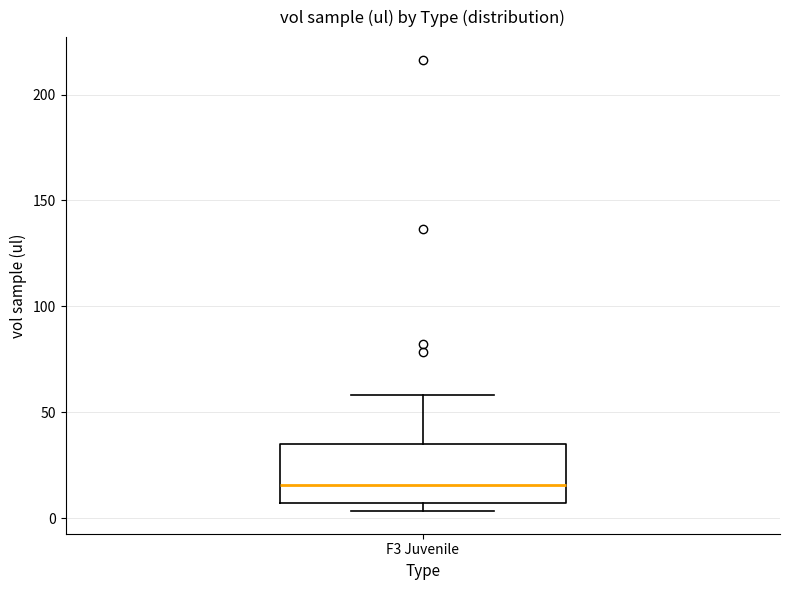

Transcribe this box plot: give where the median line is, the range the box spans, and where the two whiskers end, as read against the y-axis. The values are not printed on the chart, so give them approximately, as read against the axis.

median 15, box 5 to 35, whiskers 5 (just below the box's lower edge) to 60